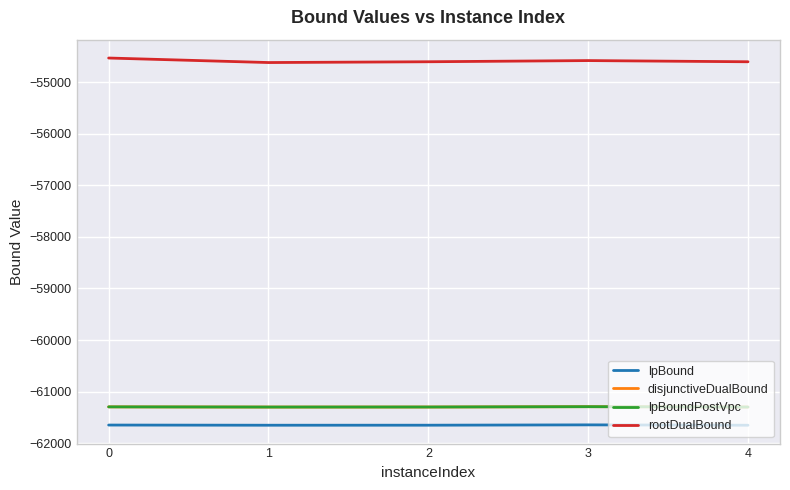

True or false: lpBound has more than 1 interior local peaks.

False